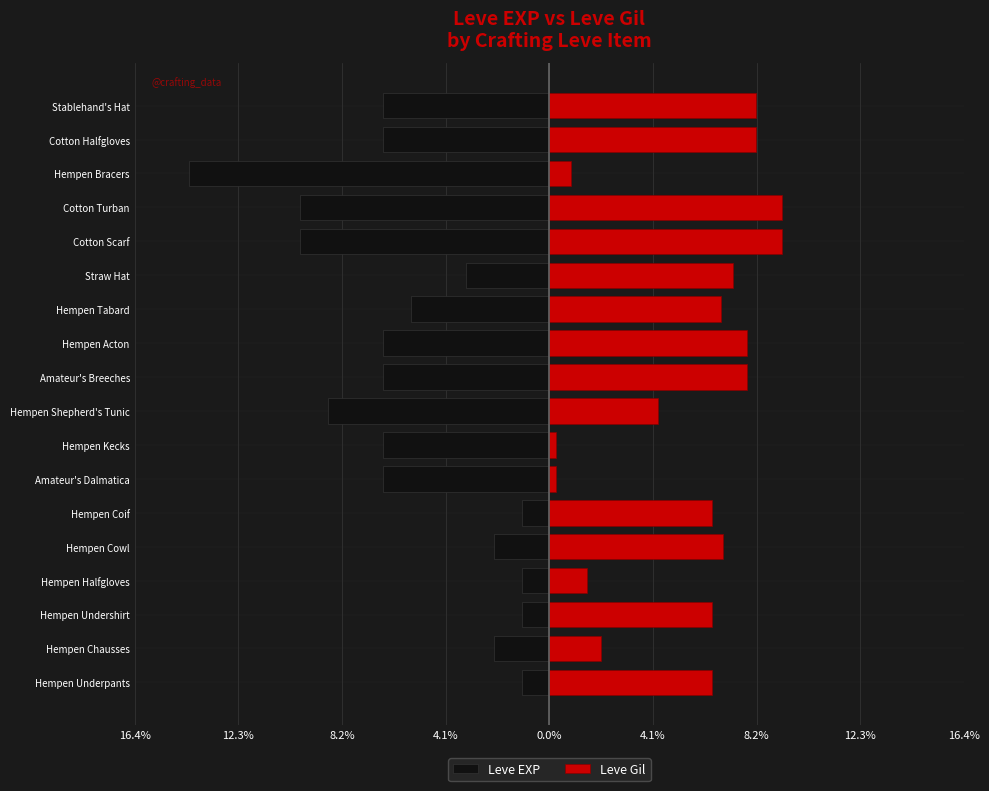

How many values in the Leve Gil series exceed 6?

12